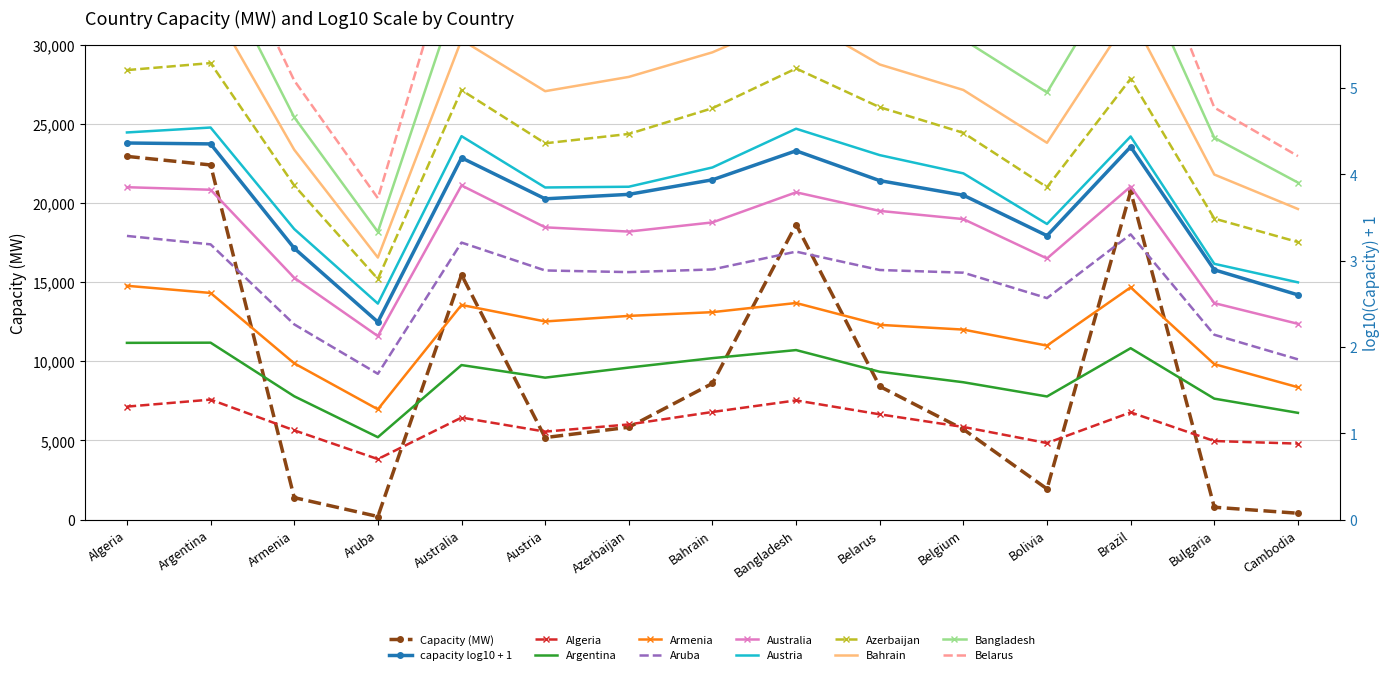

The value of Capacity (MW) at Armenia is 1386.0. True or false?

True